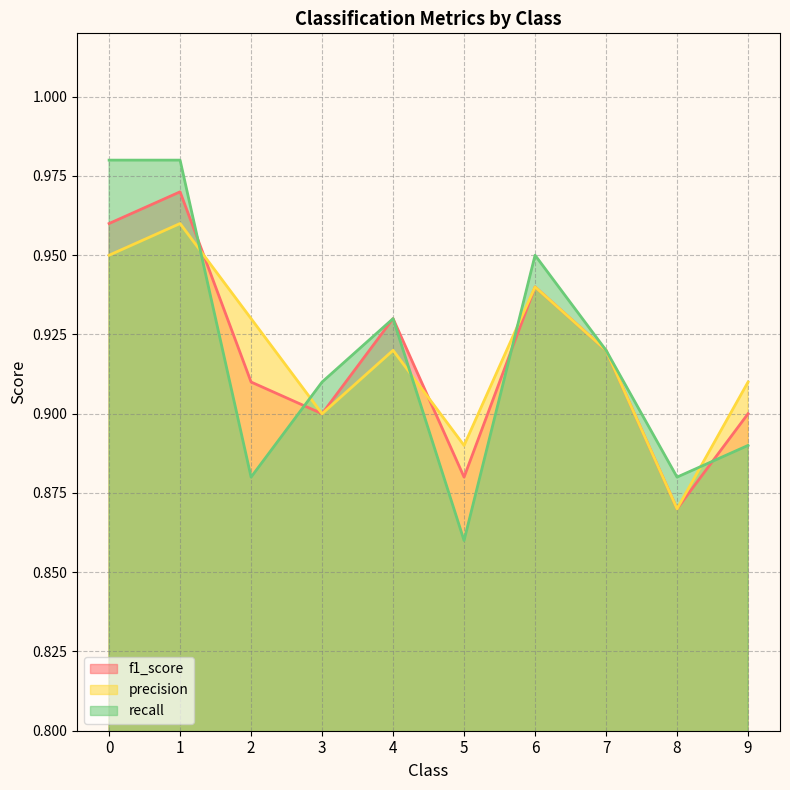

Where is the first local minimum for recall?

2